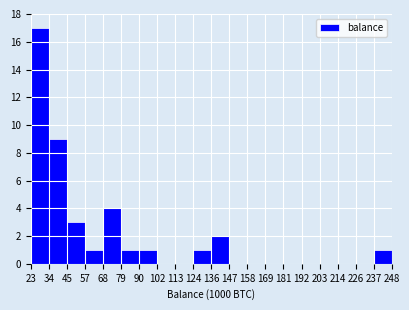

Reading right to left, transcribe all the data shown in this chart.

237=1	226=0	214=0	203=0	192=0	181=0	169=0	158=0	147=0	136=2	124=1	113=0	102=0	90=1	79=1	68=4	57=1	45=3	34=9	23=17